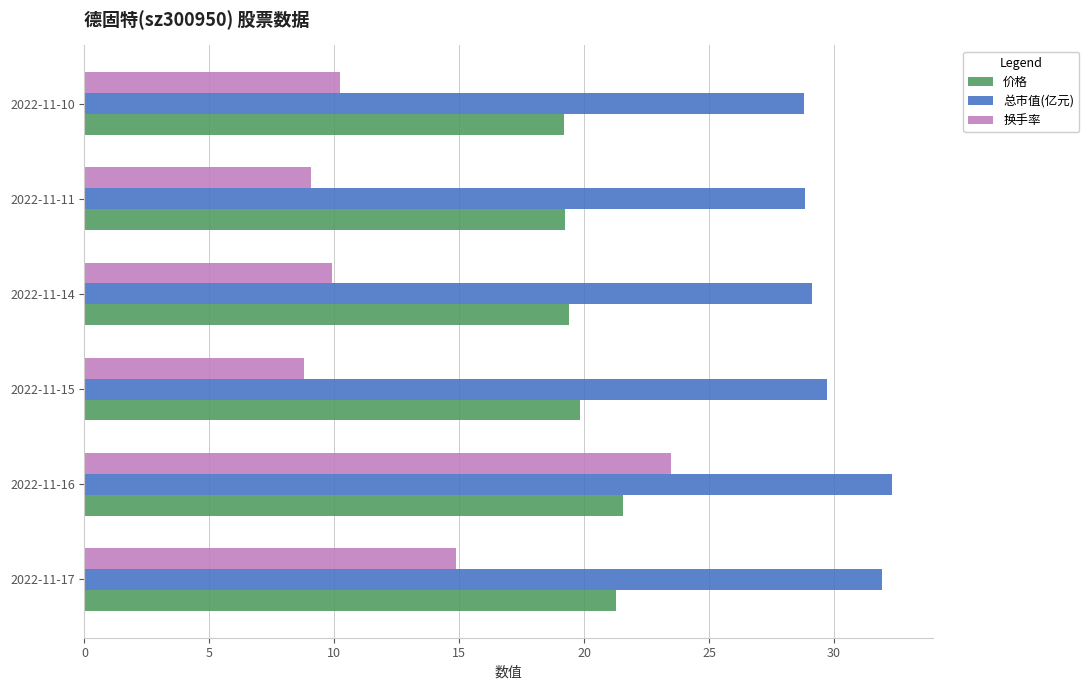

At which category is the sum across all series the highest?

2022-11-16